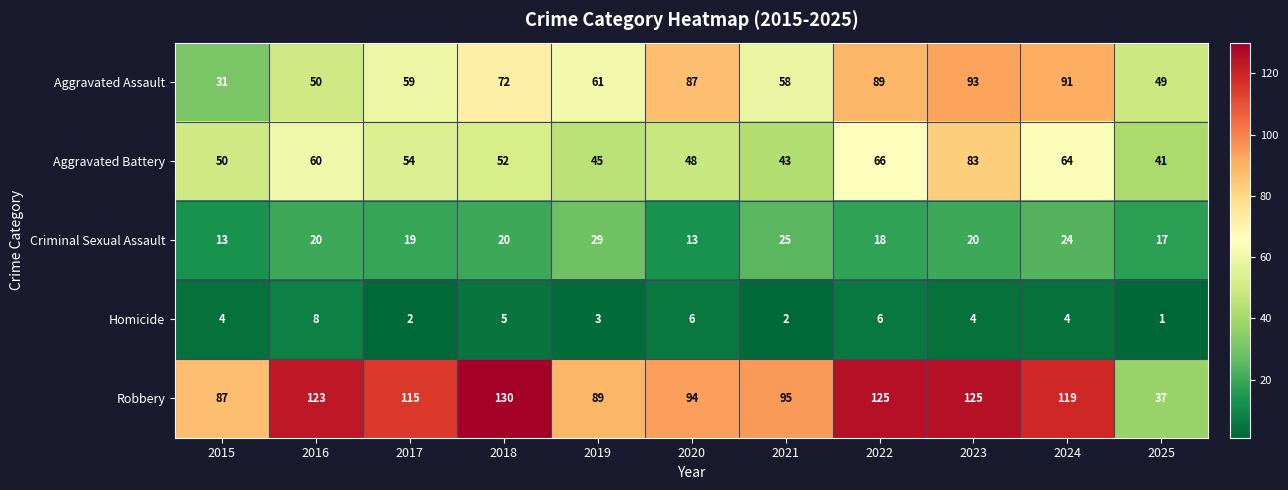

At which category is the sum across all series the highest?

2023